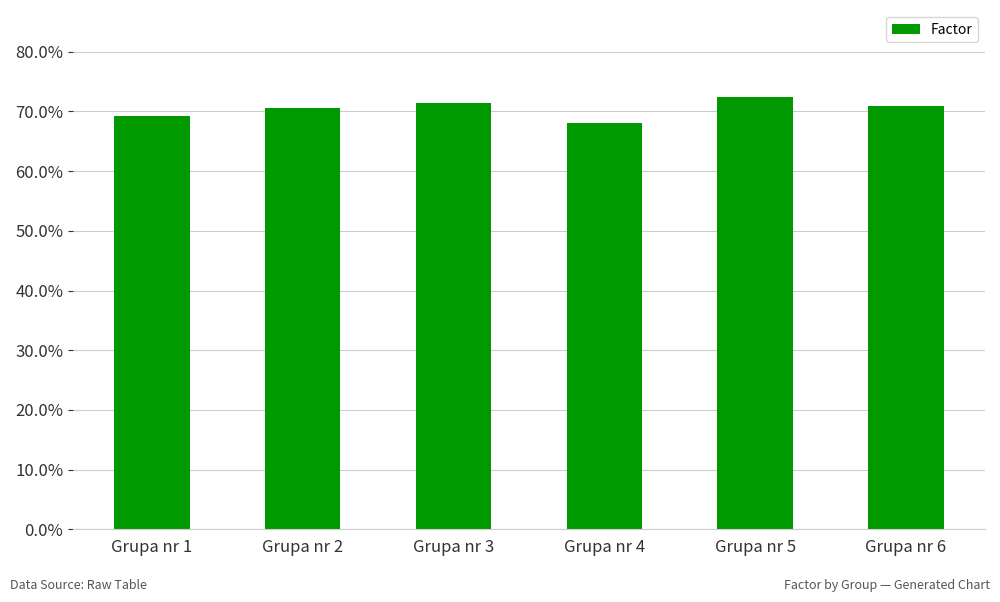

Between Grupa nr 3 and Grupa nr 6, which is larger?

Grupa nr 3